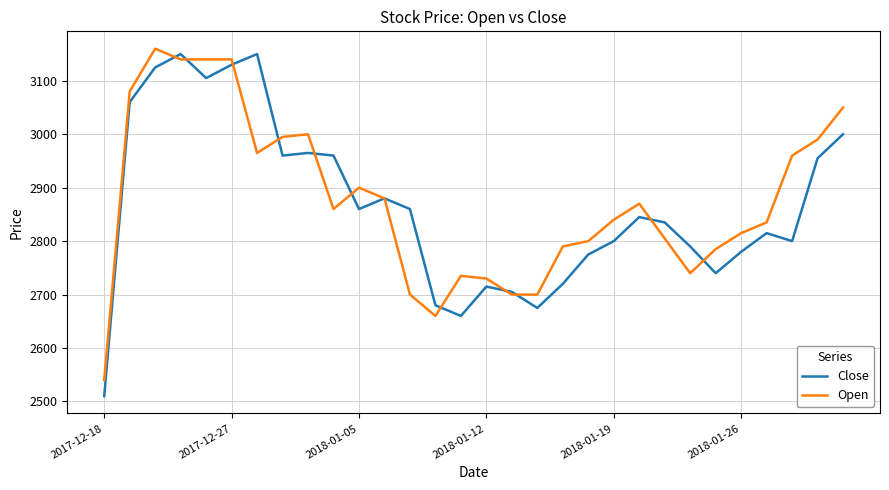

Reading left to right, list all the values displayed in this chart.

Close: 2510	3060	3125	3150	3105	3130	3150	2960	2965	2960	2860	2880	2860	2680	2660	2715	2705	2675	2720	2775	2800	2845	2835	2790	2740	2780	2815	2800	2955	3000
Open: 2540	3080	3160	3140	3140	3140	2965	2995	3000	2860	2900	2880	2700	2660	2735	2730	2700	2700	2790	2800	2840	2870	2805	2740	2785	2815	2835	2960	2990	3050